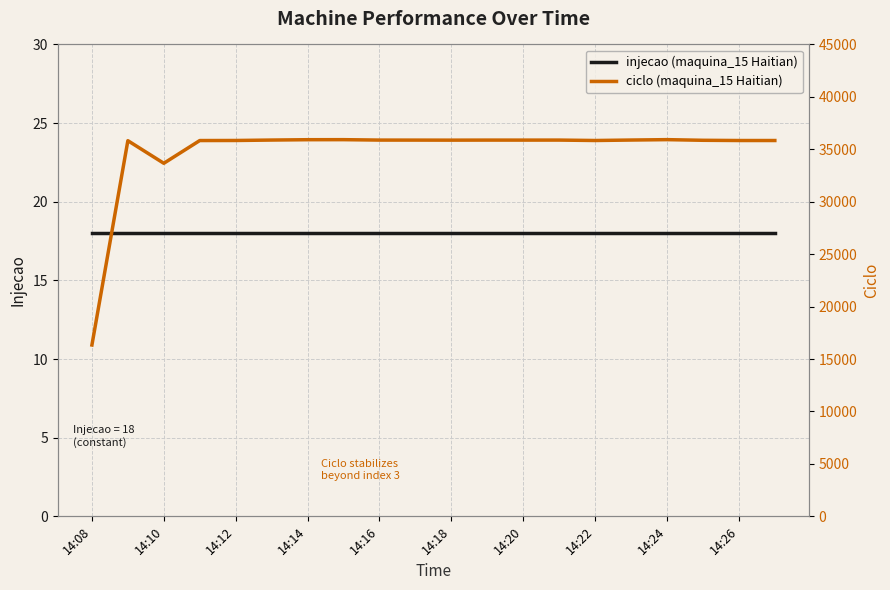

True or false: injecao (maquina_15 Haitian) and ciclo (maquina_15 Haitian) intersect in this chart.

False